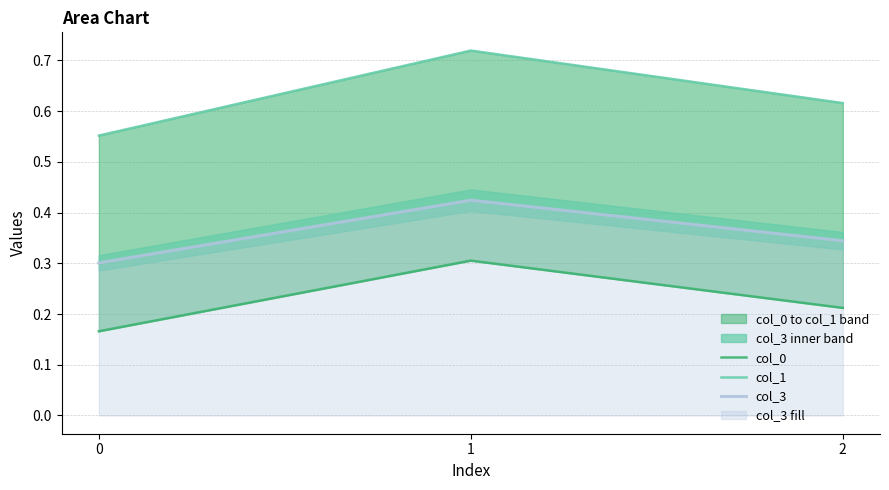

What is the difference between the col_3 values at 2 and 1?

0.1